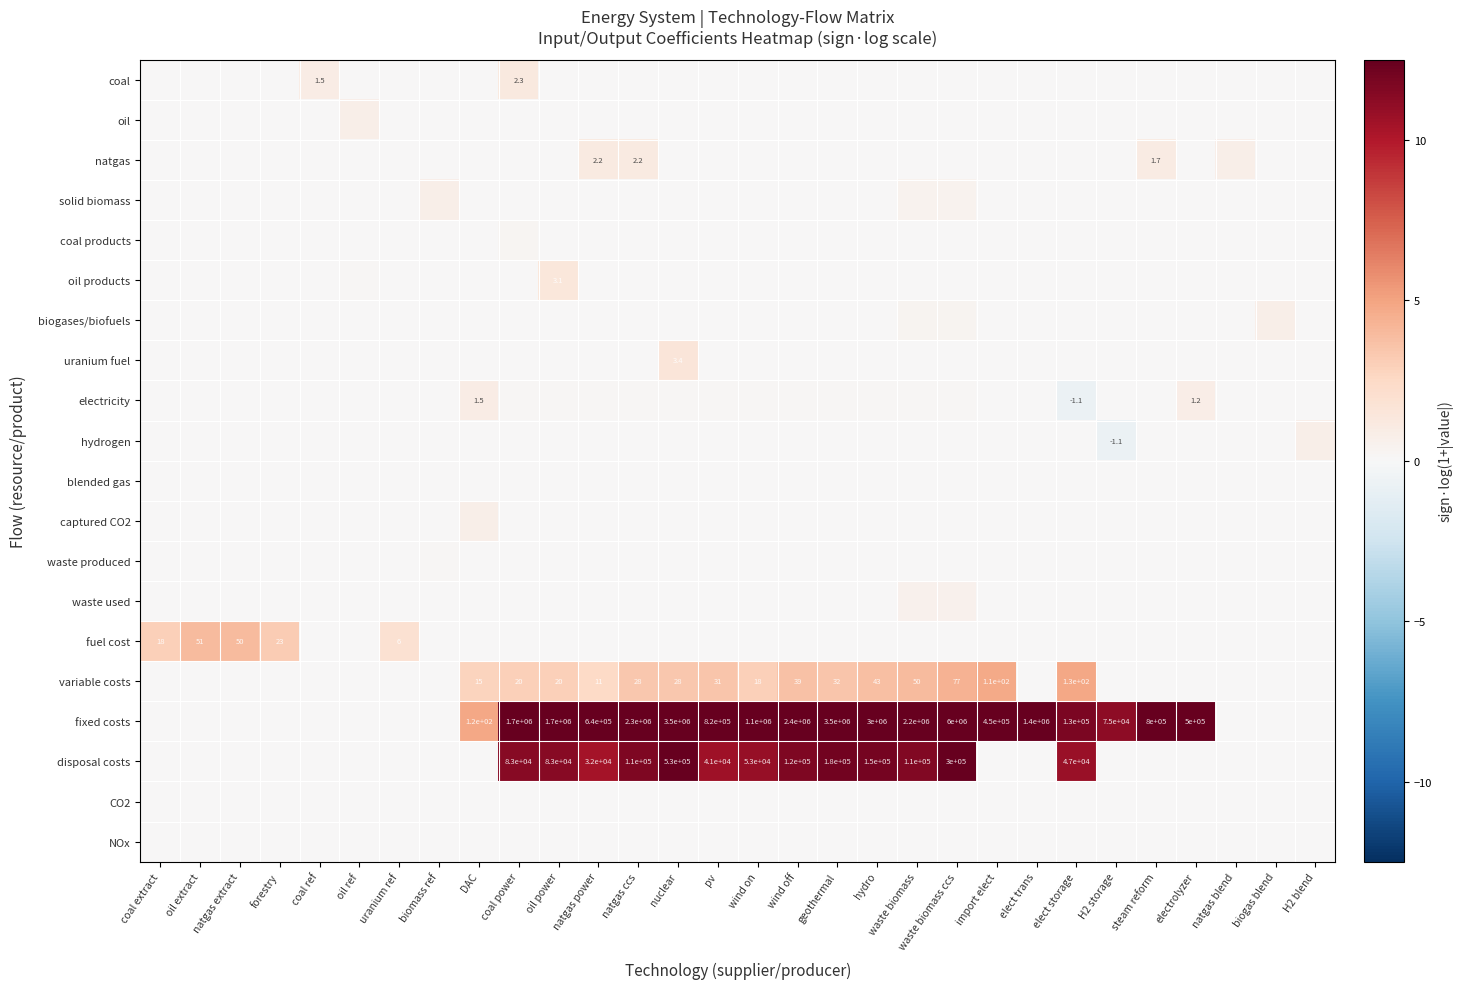

How many values in the oil products series exceed 0?

2